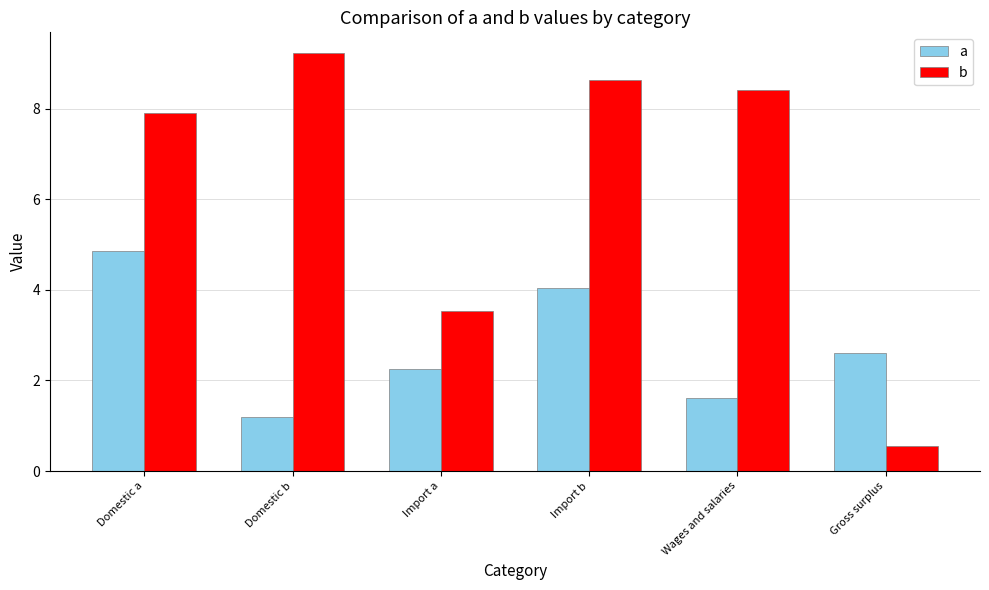

What position from the left is Import a?

3